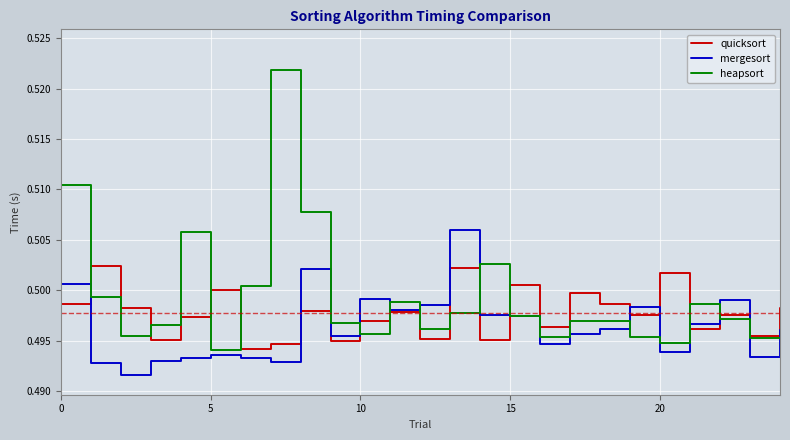

Which series has the largest total across all categories?

heapsort